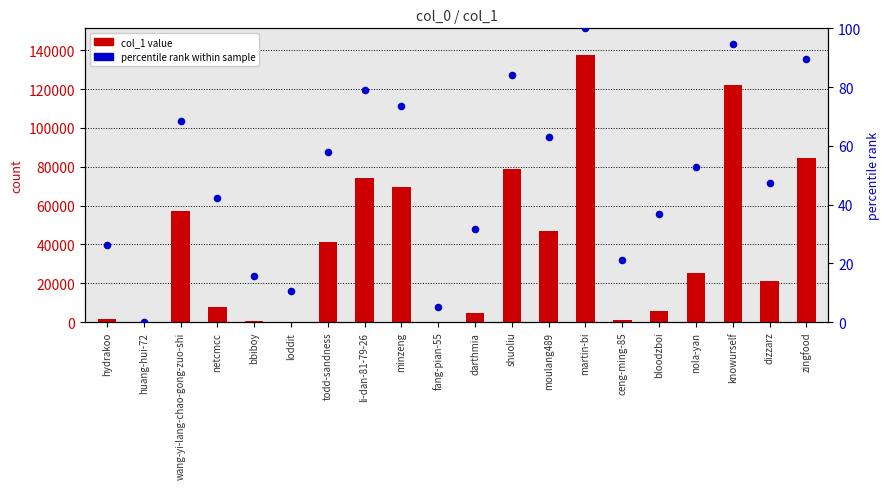

Which series contains the lowest Y value?

percentile rank within sample